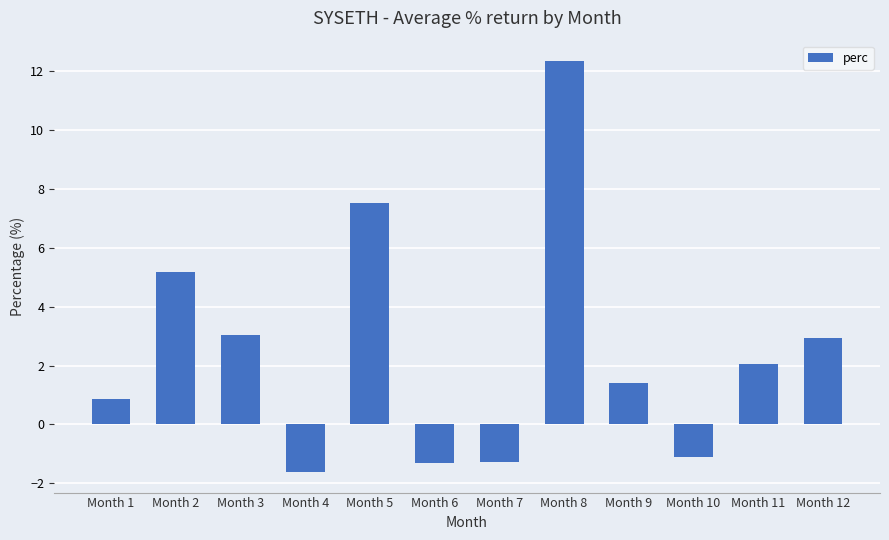

What is the difference between the values at Month 1 and Month 6?

2.2